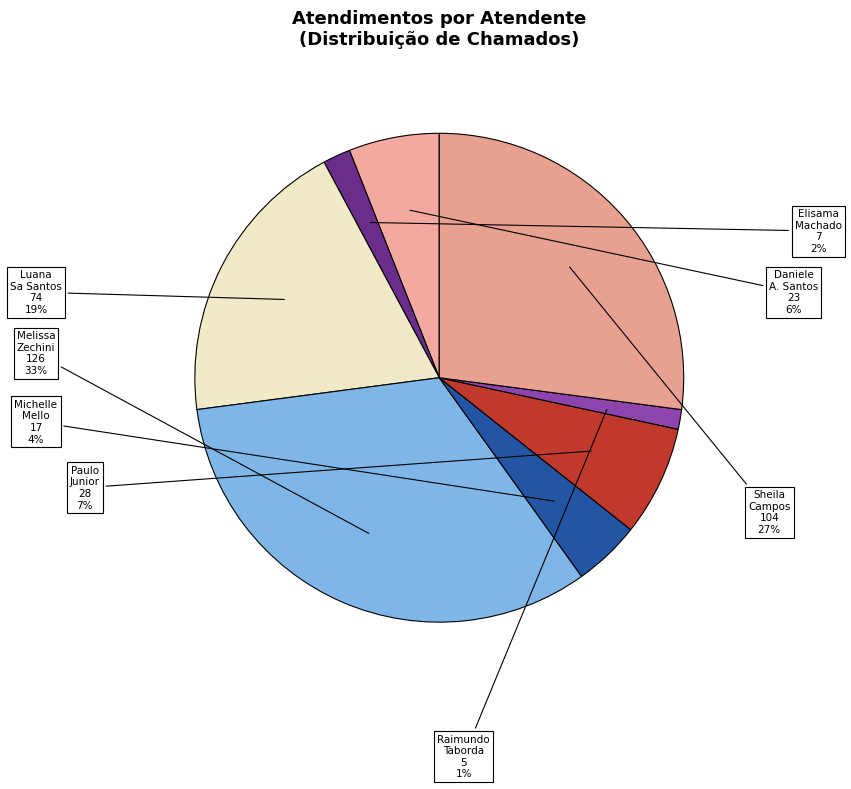

To the nearest percent, what is the average slice percentage?

12%